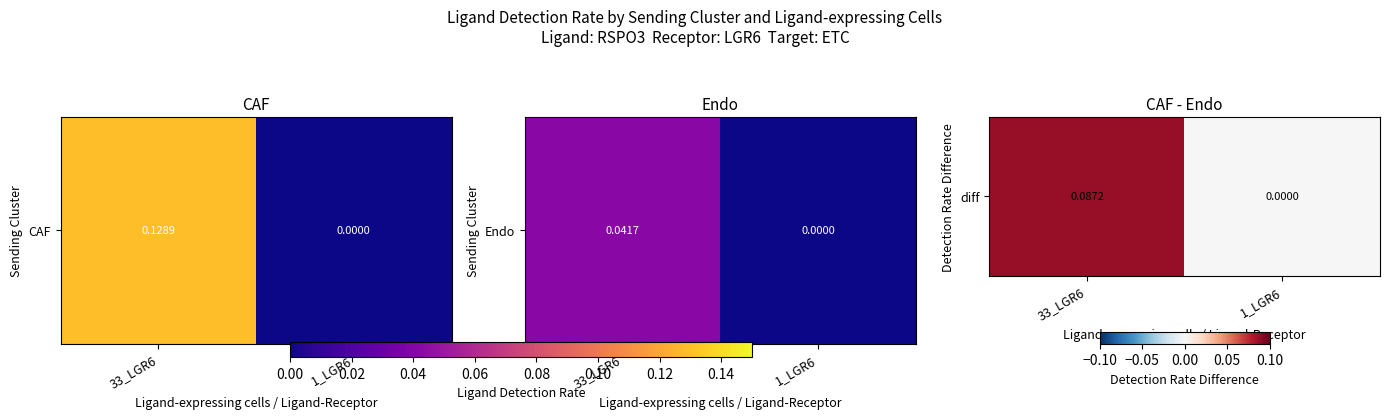

Where is the data nearest to the value 0?

1_LGR6